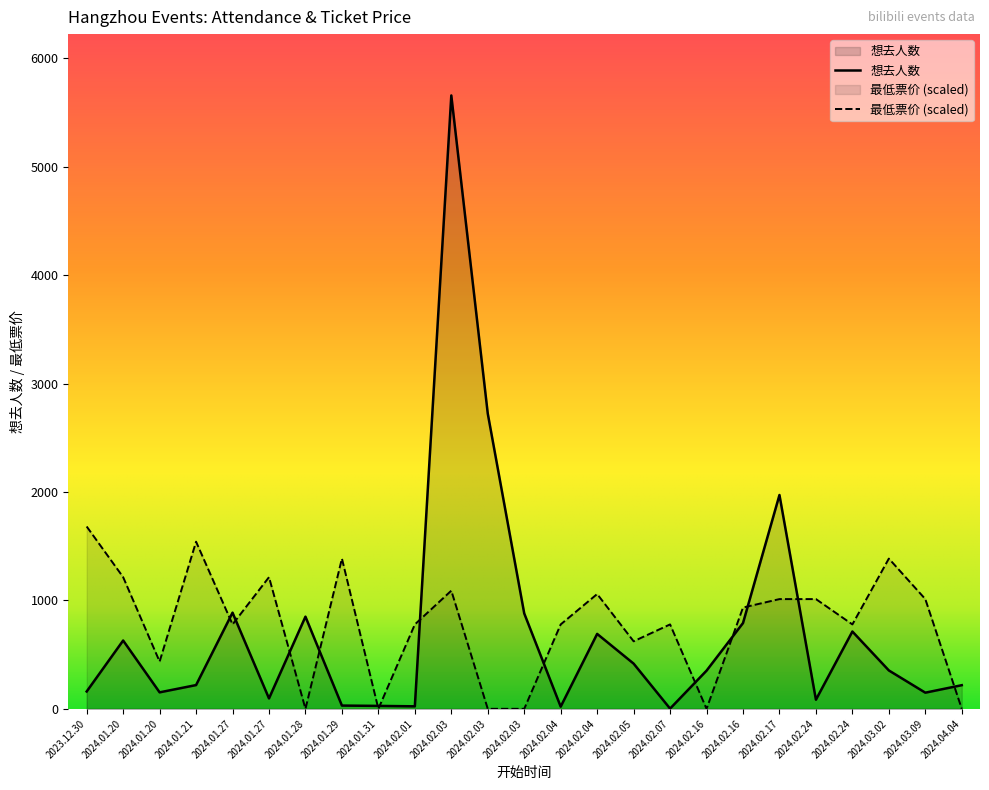

True or false: 最低票价 has a value of 1385.7 at 2024.03.02.

True